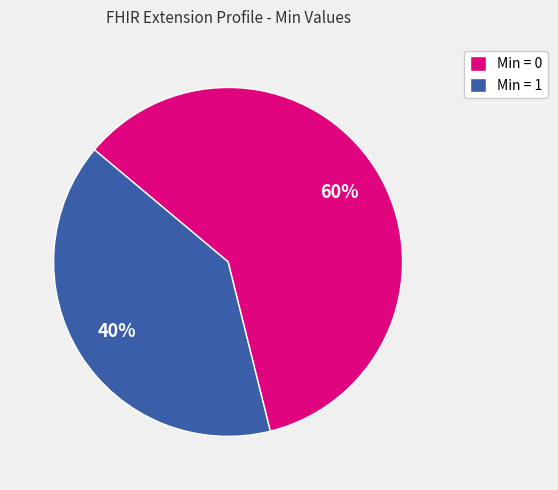

To the nearest percent, what is the difference between the largest and smallest slice percentages?

20%